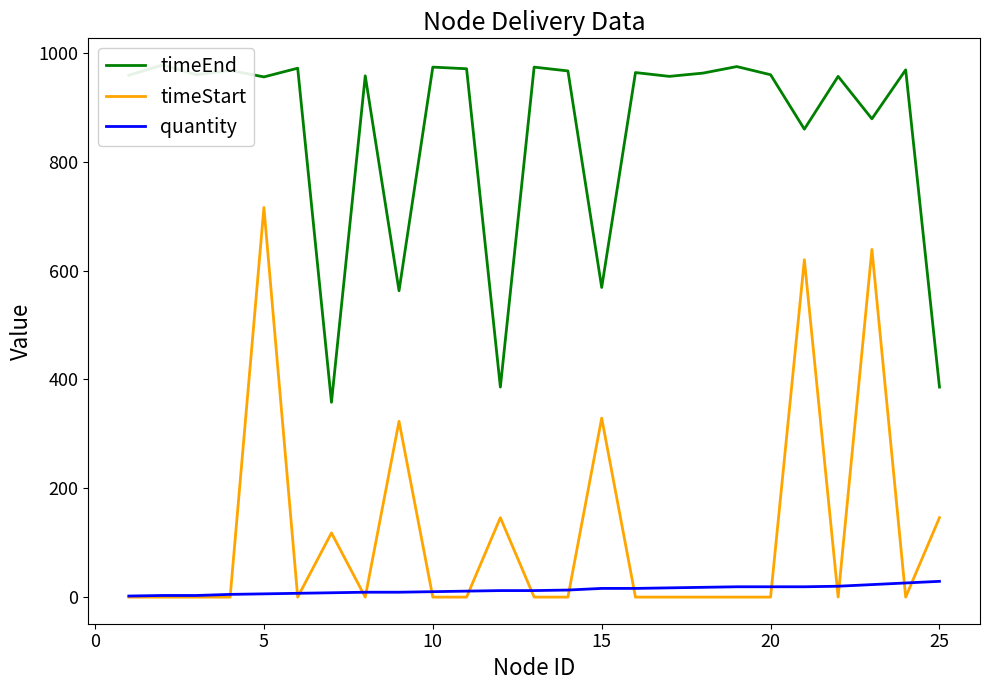

In timeStart, how many points are higher than both neighbors (excluding endpoints)?

7